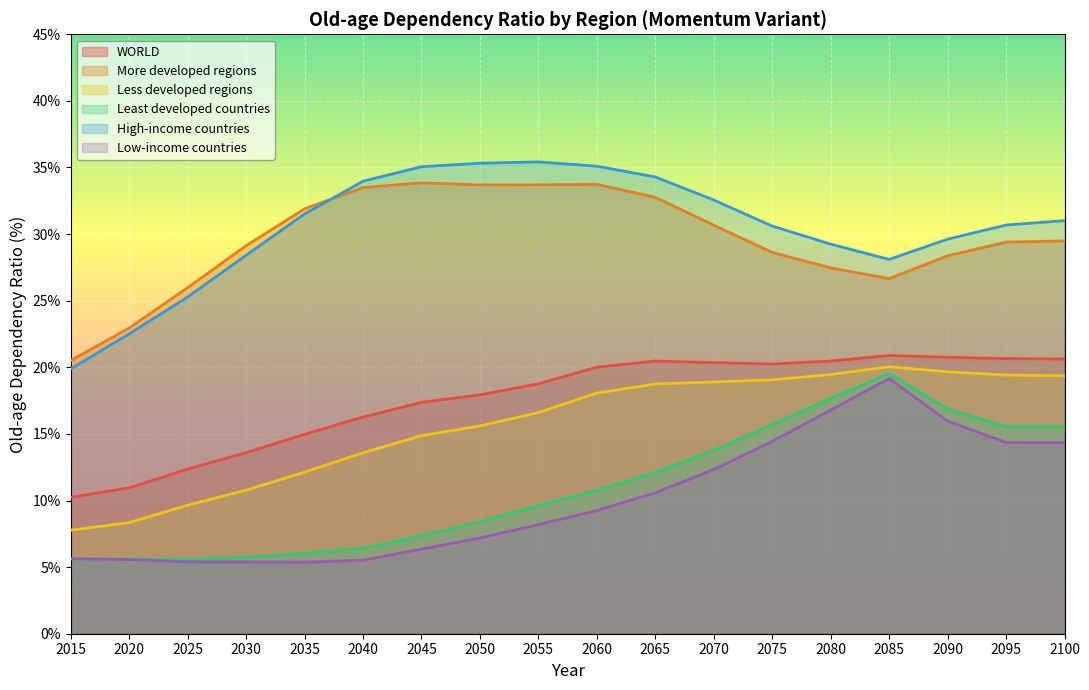

Does the chart display data point markers on the line(s)?

No